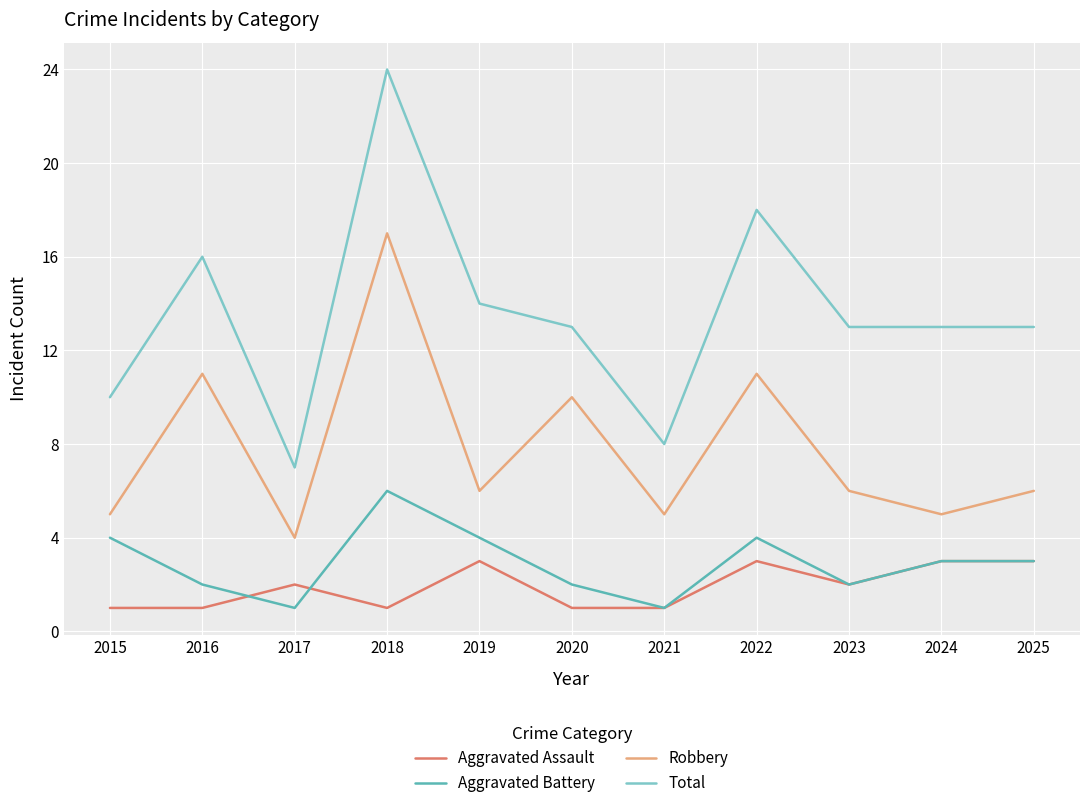

Which category has the highest value across all series?

2018